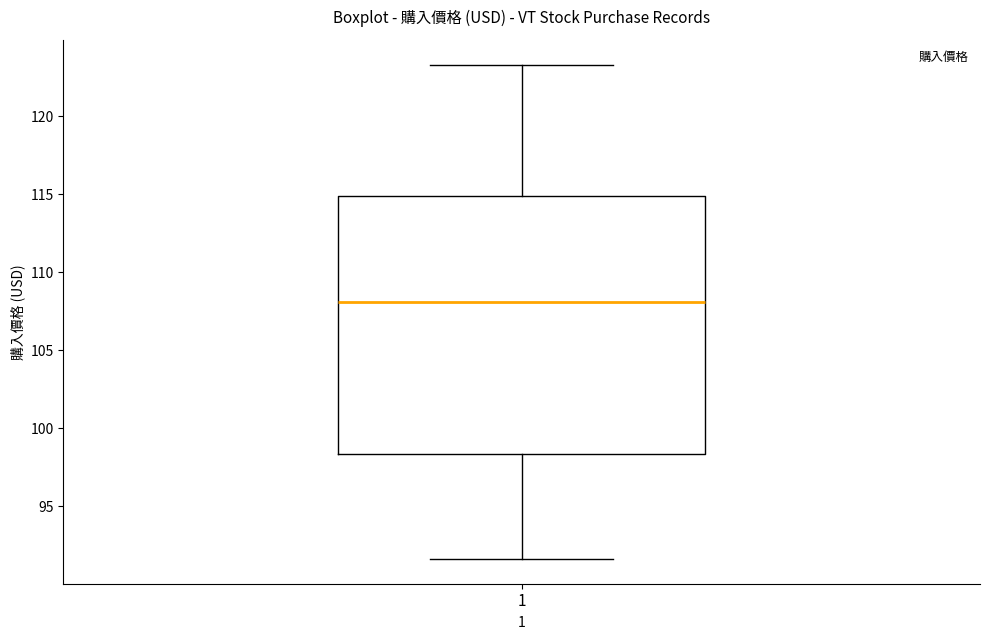

Read this box plot against the y-axis: the position of the median line, the range covered by the box, and the ends of both whiskers. The values are not printed on the chart, so give them approximately, as read against the axis.

median 108.0, box 98.5 to 115.0, whiskers 91.5 to 123.5